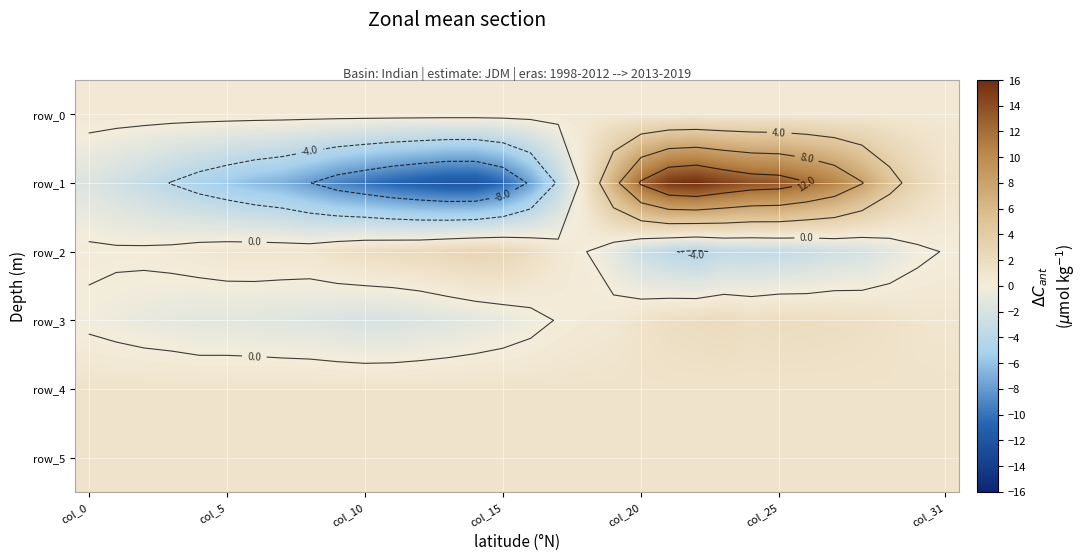

How many values in the row_1 series are below -2?

17